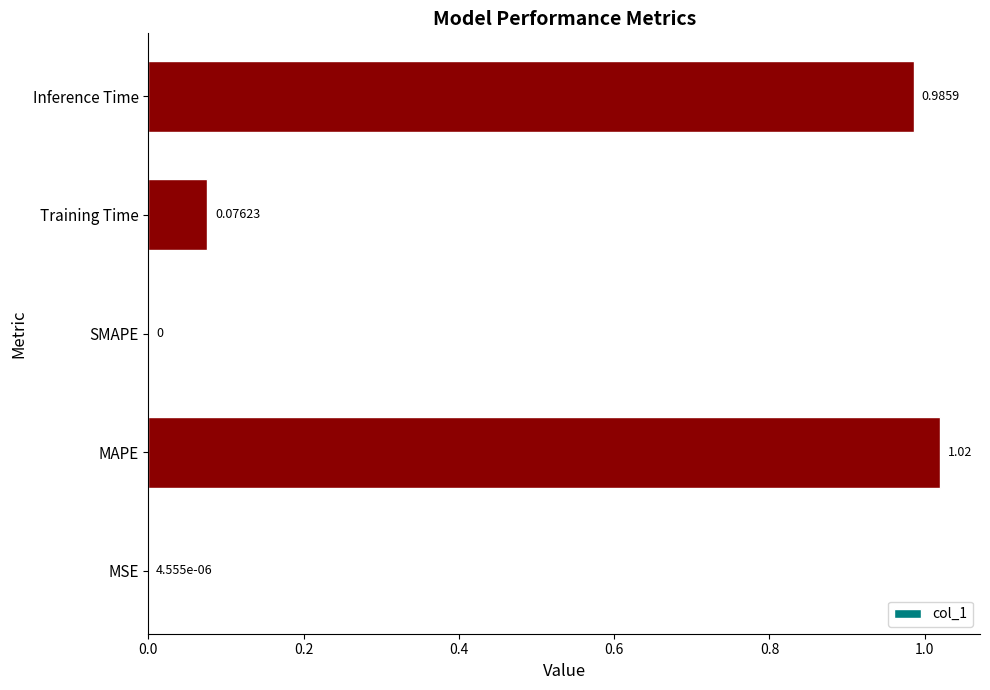

Between SMAPE and Training Time, which is larger?

Training Time